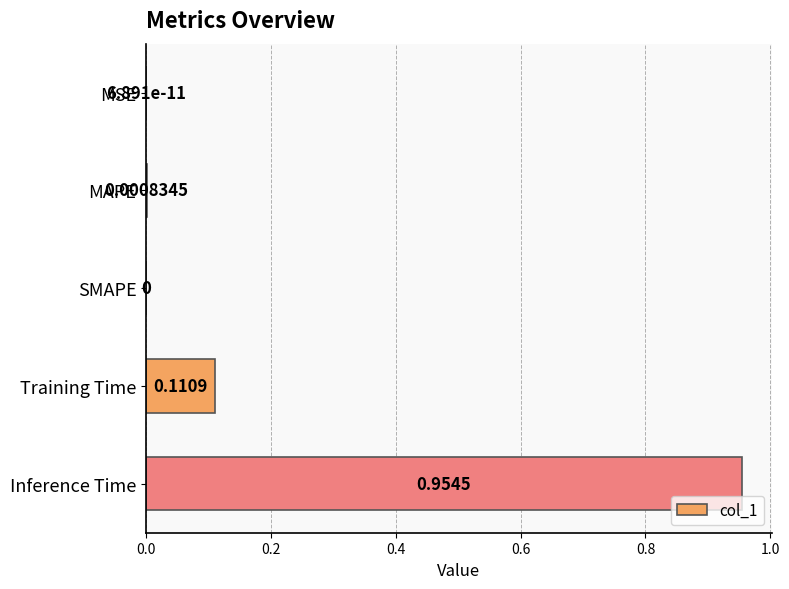

Are the bars horizontal?

Yes